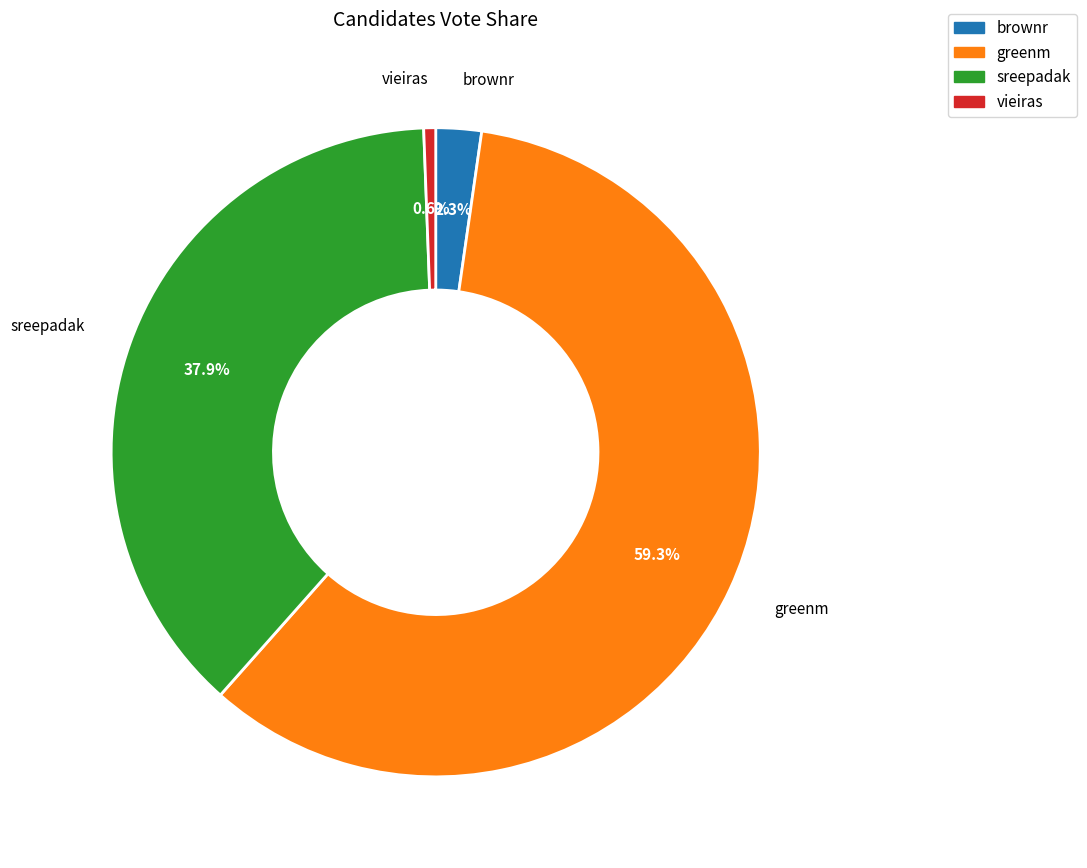

What percentage is the brownr slice, to the nearest percent?

2%